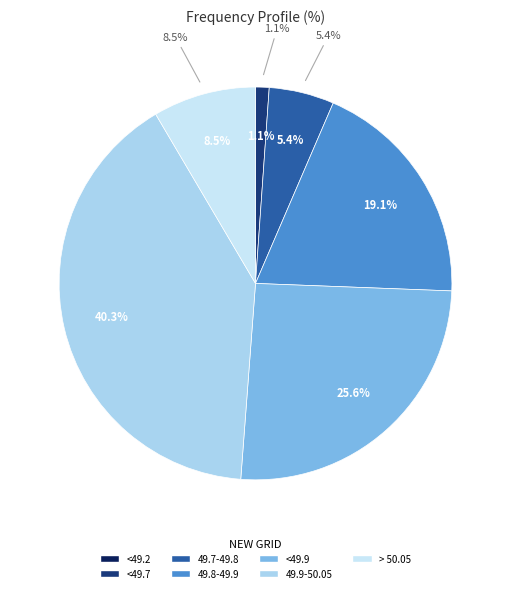

What percentage is NOT represented by 49.9-50.05?

59.7%